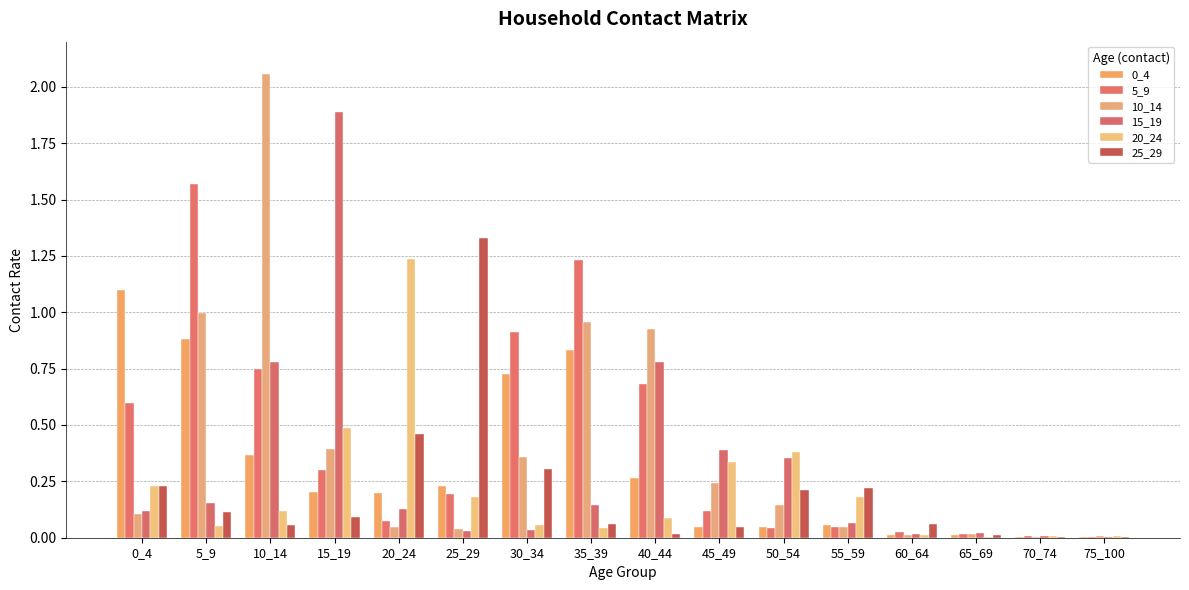

How many series are shown in this chart?

6